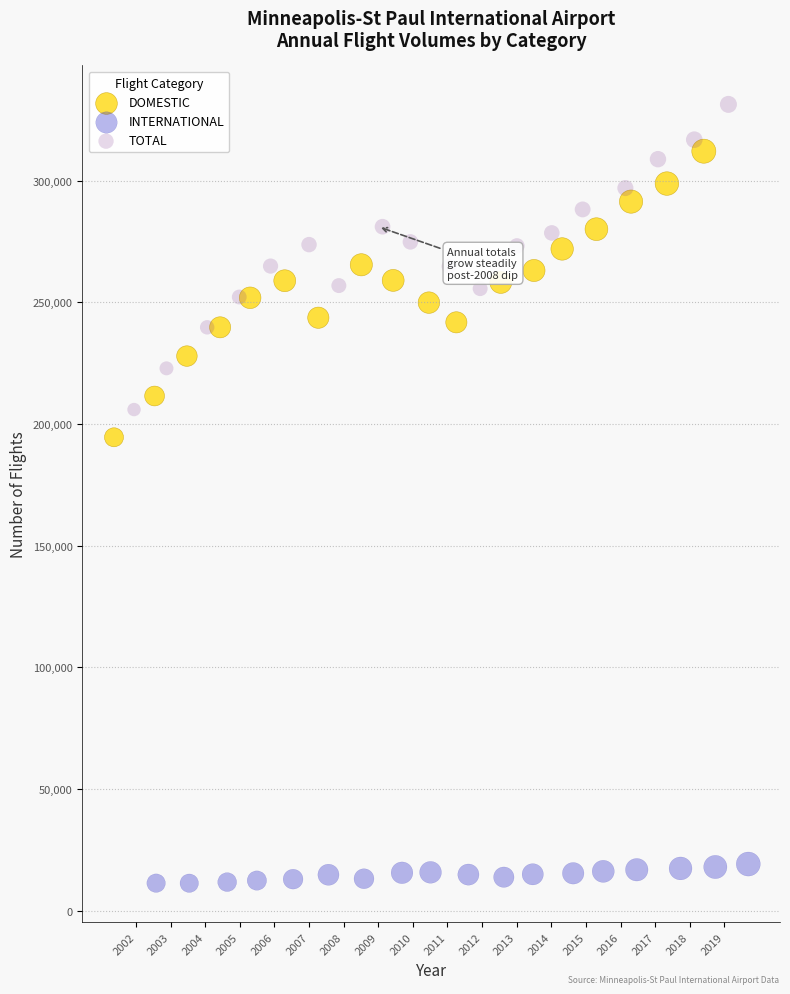

Which series contains the highest Y value?

TOTAL